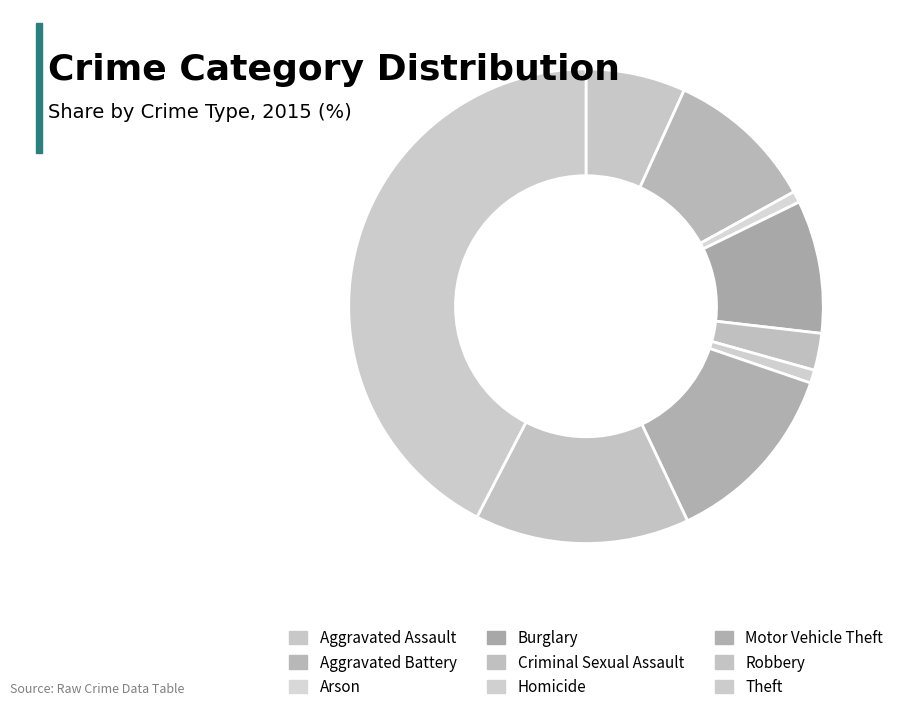

Is it true that Robbery is 15% of the pie?

True